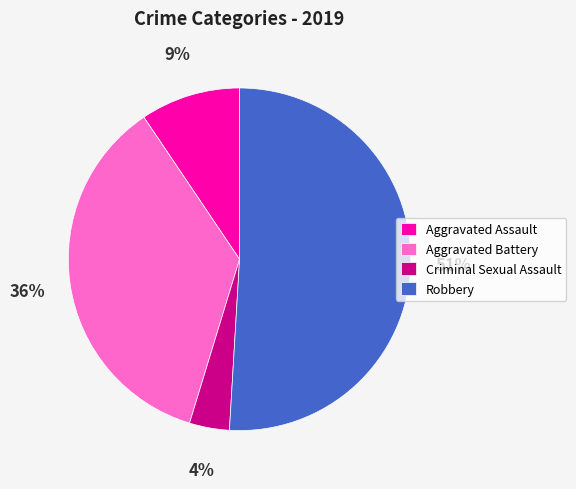

To the nearest percent, what is the combined percentage of Aggravated Battery and Aggravated Assault?

45%